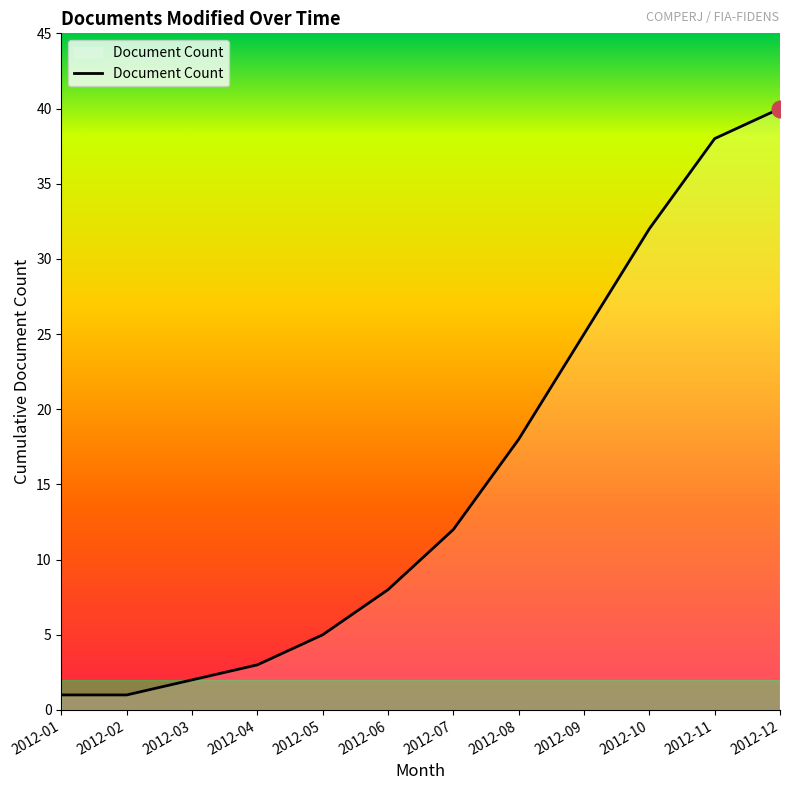

Which has a higher value, 2012-11 or 2012-09?

2012-11